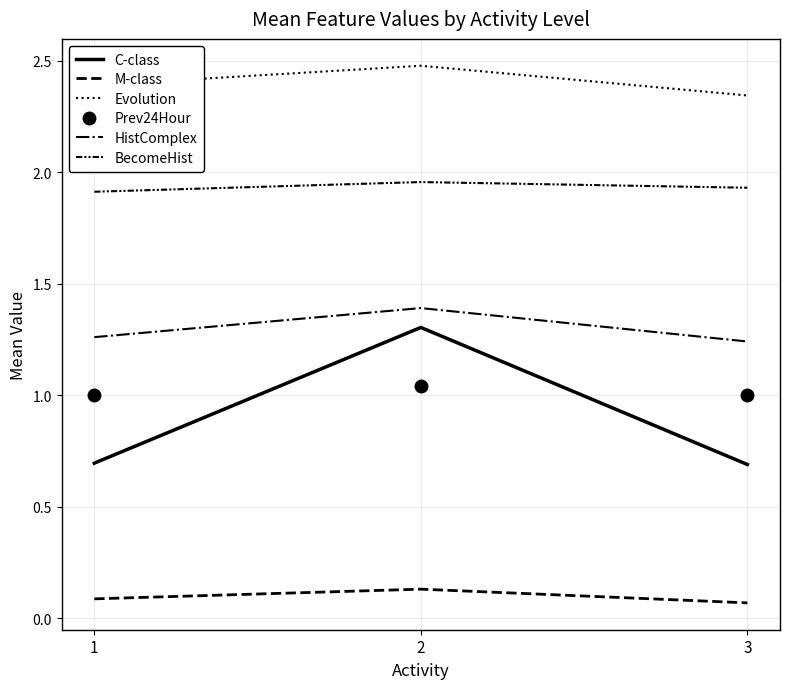

Rank the series by their maximum value, from lowest to highest.

M-class, Prev24Hour, C-class, HistComplex, BecomeHist, Evolution